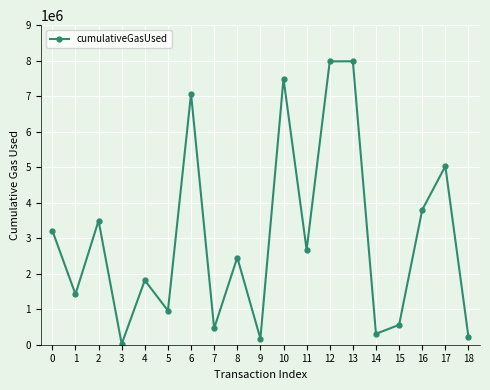

Is it true that the value at 5 is 959824?

True